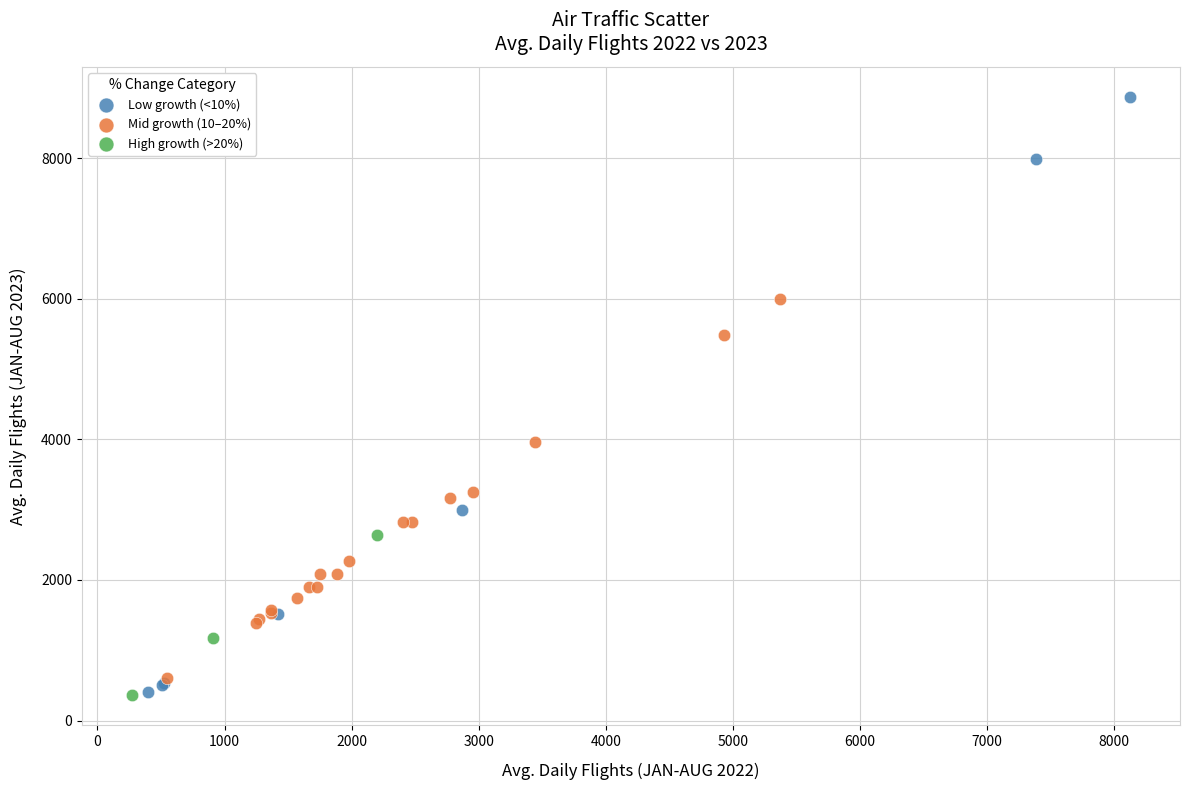

Which series has the largest Y range (max minus min)?

Low growth (<10%)